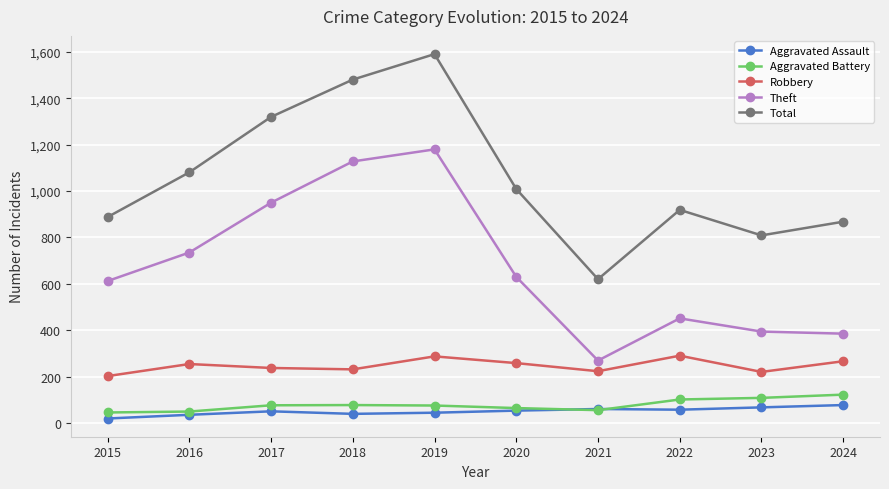

What is the difference between the highest and lowest values at 2022?

862